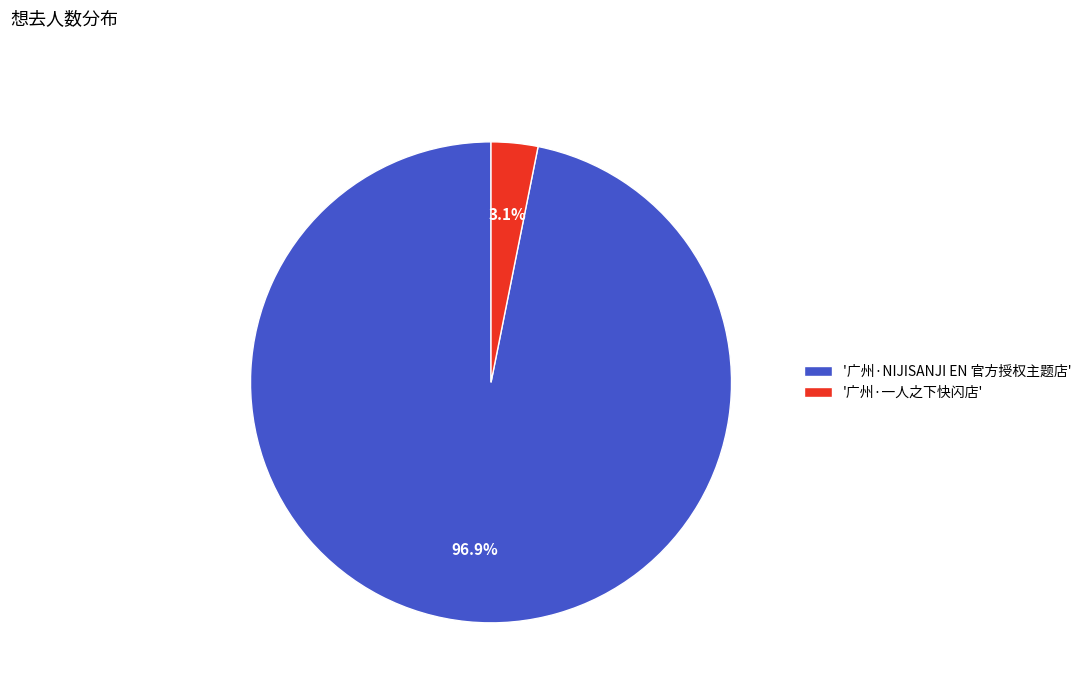

Which slice is the smallest?

'广州·一人之下快闪店'